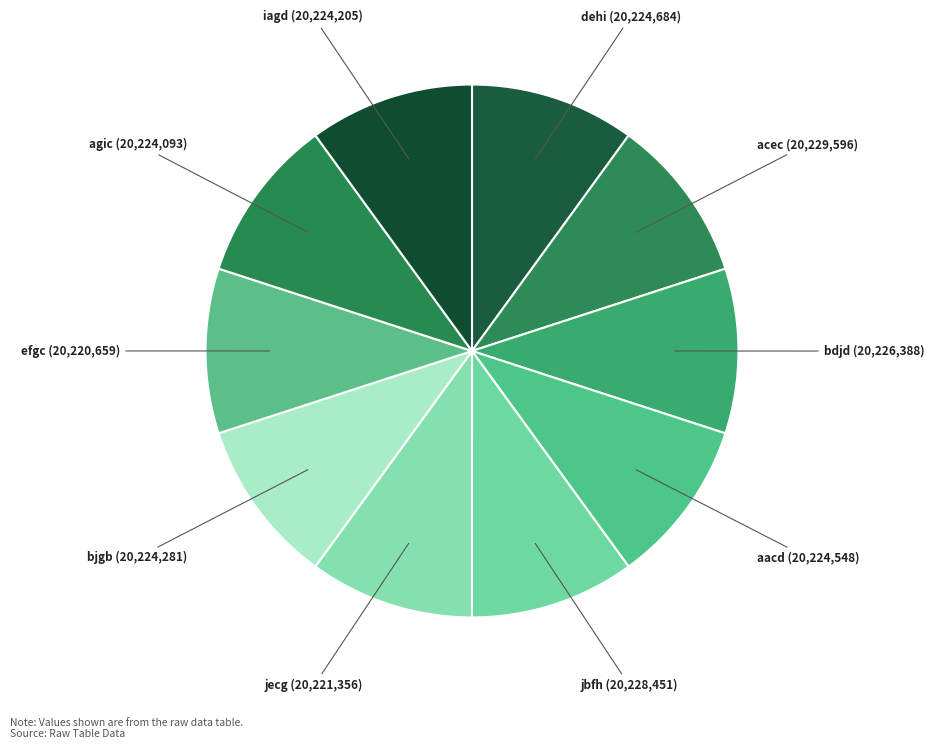

Which slice is the smallest?

efgc